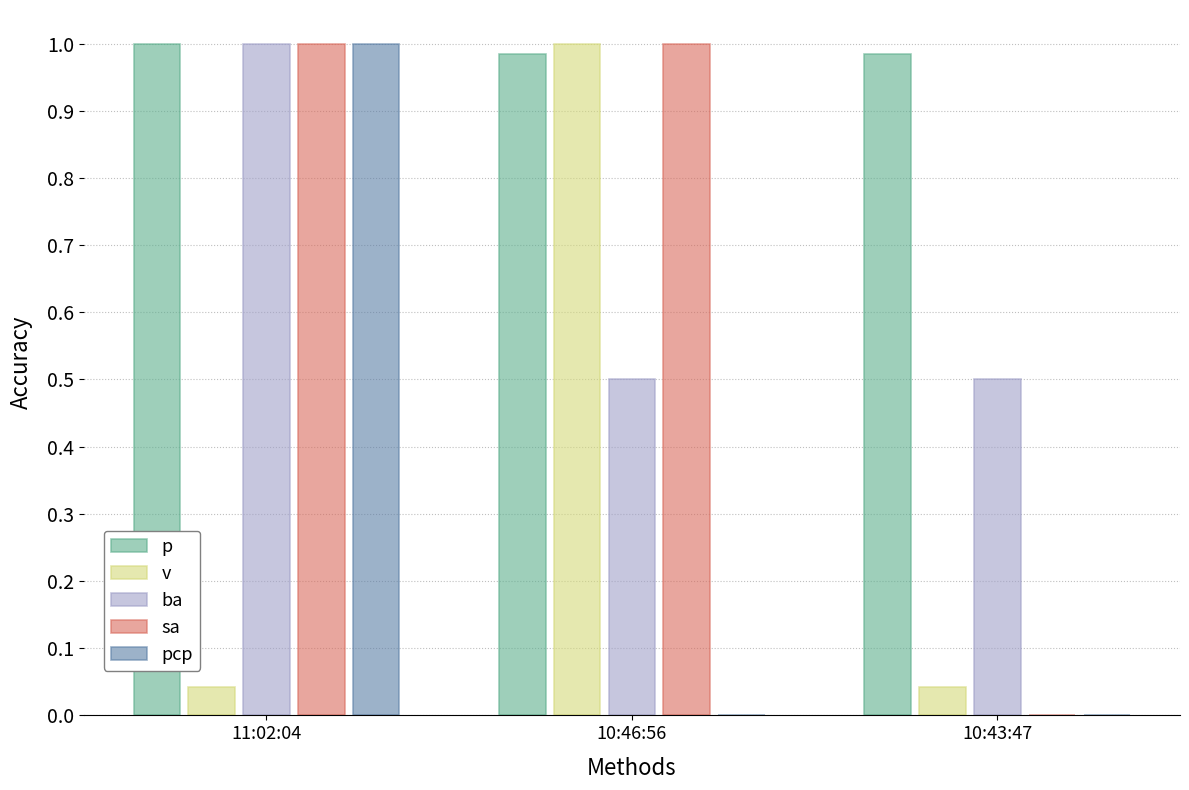

What is the total value across all series at 11:02:04?

4.0